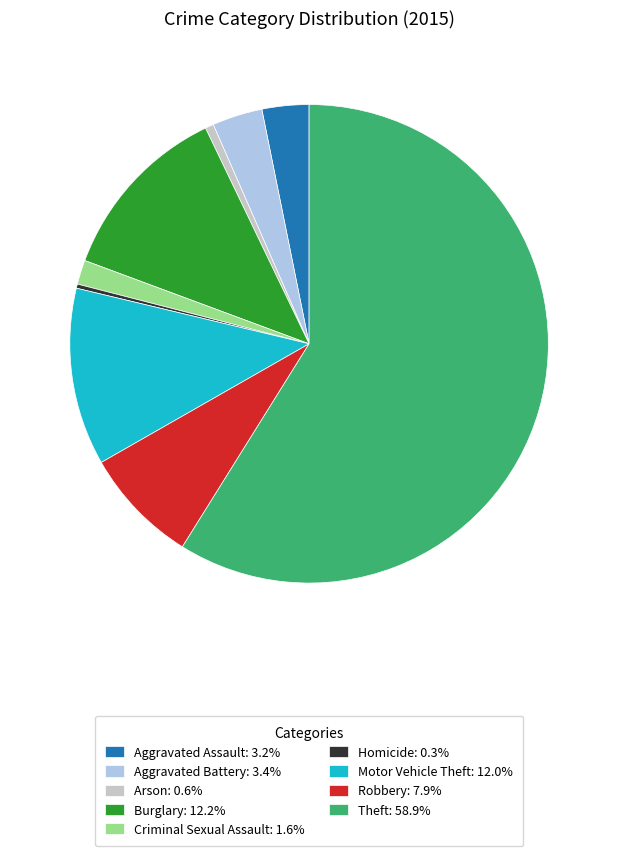

What is the ratio of the value at Criminal Sexual Assault: 1.6% to the value at Homicide: 0.3%?

5.8